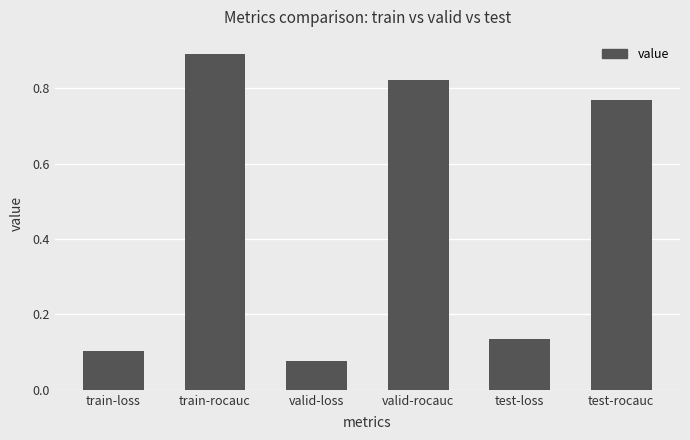

True or false: the data shows 0.1 at valid-loss.

True